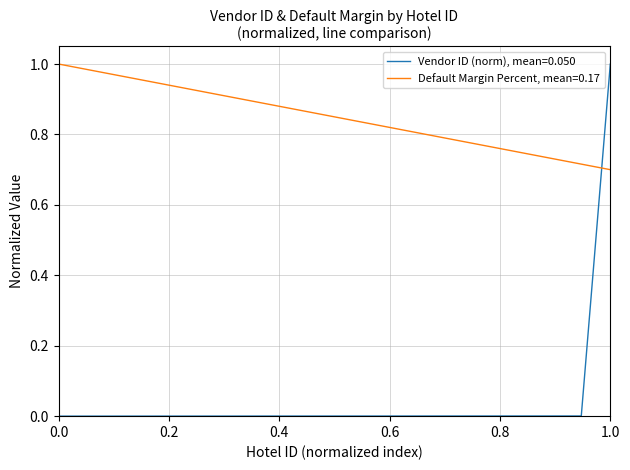

List the series in order of their overall mean, lowest first.

Vendor ID (norm), mean=0.050, Default Margin Percent, mean=0.17